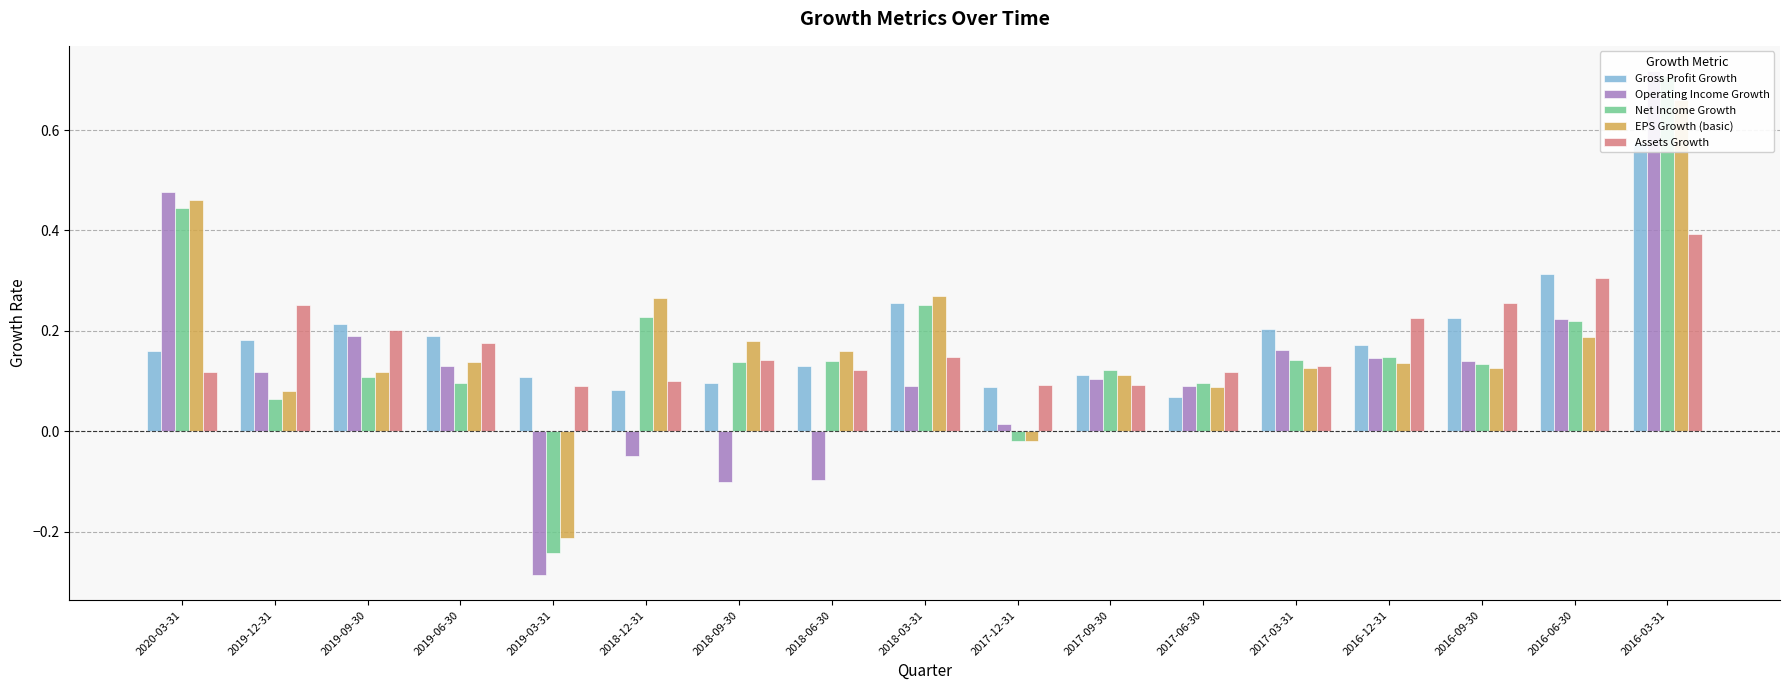

Reading left to right, list all the values displayed in this chart.

Gross Profit Growth: 2020-03-31=0.2	2019-12-31=0.2	2019-09-30=0.2	2019-06-30=0.2	2019-03-31=0.1	2018-12-31=0.1	2018-09-30=0.1	2018-06-30=0.1	2018-03-31=0.3	2017-12-31=0.1	2017-09-30=0.1	2017-06-30=0.1	2017-03-31=0.2	2016-12-31=0.2	2016-09-30=0.2	2016-06-30=0.3	2016-03-31=0.6
Operating Income Growth: 2020-03-31=0.5	2019-12-31=0.1	2019-09-30=0.2	2019-06-30=0.1	2019-03-31=-0.3	2018-12-31=-0.0	2018-09-30=-0.1	2018-06-30=-0.1	2018-03-31=0.1	2017-12-31=0.0	2017-09-30=0.1	2017-06-30=0.1	2017-03-31=0.2	2016-12-31=0.1	2016-09-30=0.1	2016-06-30=0.2	2016-03-31=0.7
Net Income Growth: 2020-03-31=0.4	2019-12-31=0.1	2019-09-30=0.1	2019-06-30=0.1	2019-03-31=-0.2	2018-12-31=0.2	2018-09-30=0.1	2018-06-30=0.1	2018-03-31=0.3	2017-12-31=-0.0	2017-09-30=0.1	2017-06-30=0.1	2017-03-31=0.1	2016-12-31=0.1	2016-09-30=0.1	2016-06-30=0.2	2016-03-31=0.7
EPS Growth (basic): 2020-03-31=0.5	2019-12-31=0.1	2019-09-30=0.1	2019-06-30=0.1	2019-03-31=-0.2	2018-12-31=0.3	2018-09-30=0.2	2018-06-30=0.2	2018-03-31=0.3	2017-12-31=-0.0	2017-09-30=0.1	2017-06-30=0.1	2017-03-31=0.1	2016-12-31=0.1	2016-09-30=0.1	2016-06-30=0.2	2016-03-31=0.7
Assets Growth: 2020-03-31=0.1	2019-12-31=0.3	2019-09-30=0.2	2019-06-30=0.2	2019-03-31=0.1	2018-12-31=0.1	2018-09-30=0.1	2018-06-30=0.1	2018-03-31=0.1	2017-12-31=0.1	2017-09-30=0.1	2017-06-30=0.1	2017-03-31=0.1	2016-12-31=0.2	2016-09-30=0.3	2016-06-30=0.3	2016-03-31=0.4